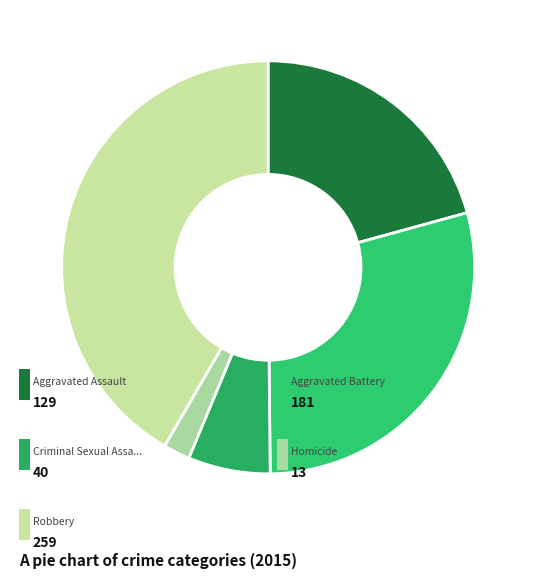

How many segments does this pie chart have?

5